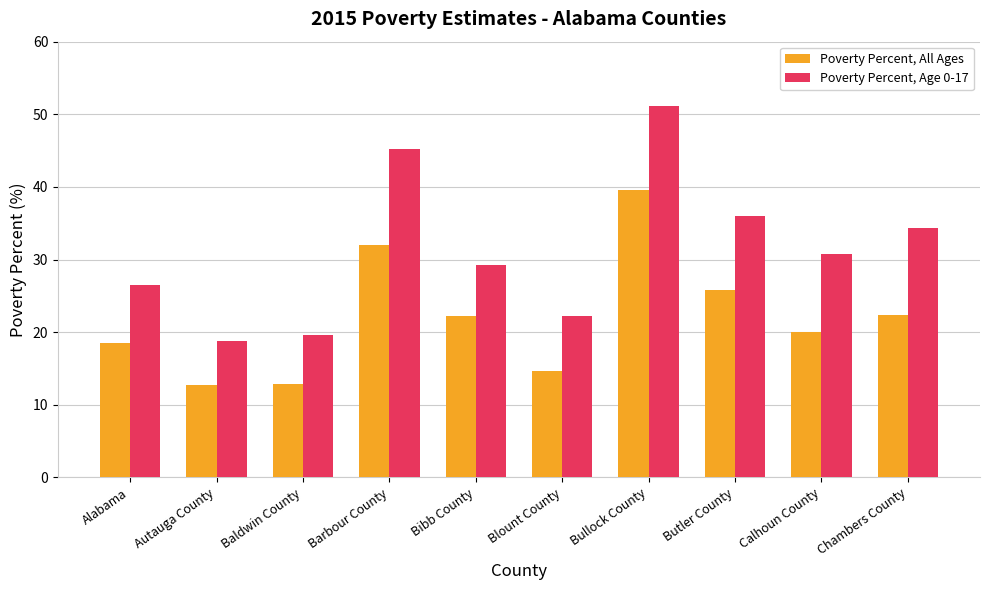

At which label does Poverty Percent, All Ages reach its peak?

Bullock County